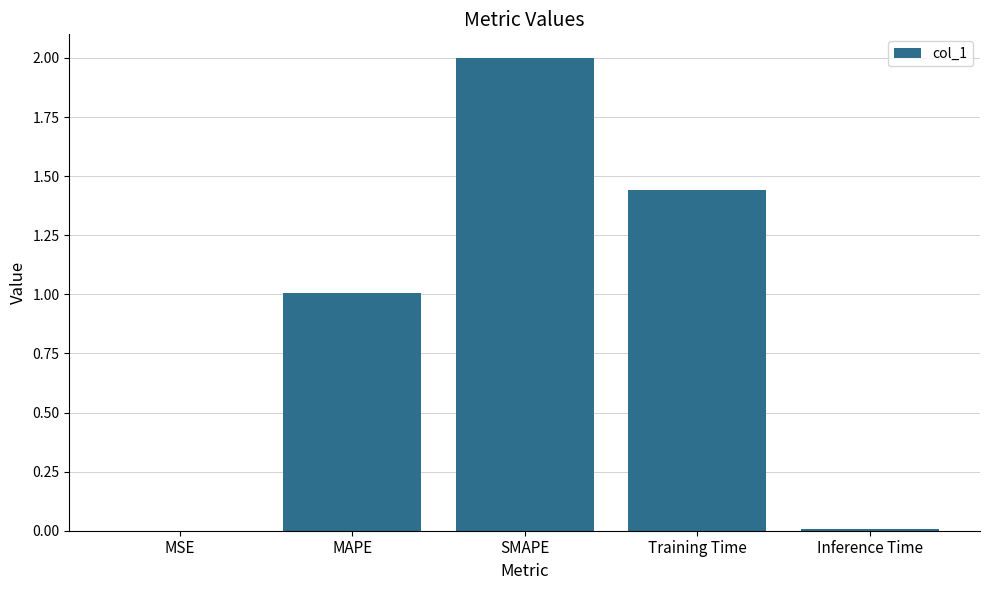

Is it true that the value at Training Time is 2.5?

False